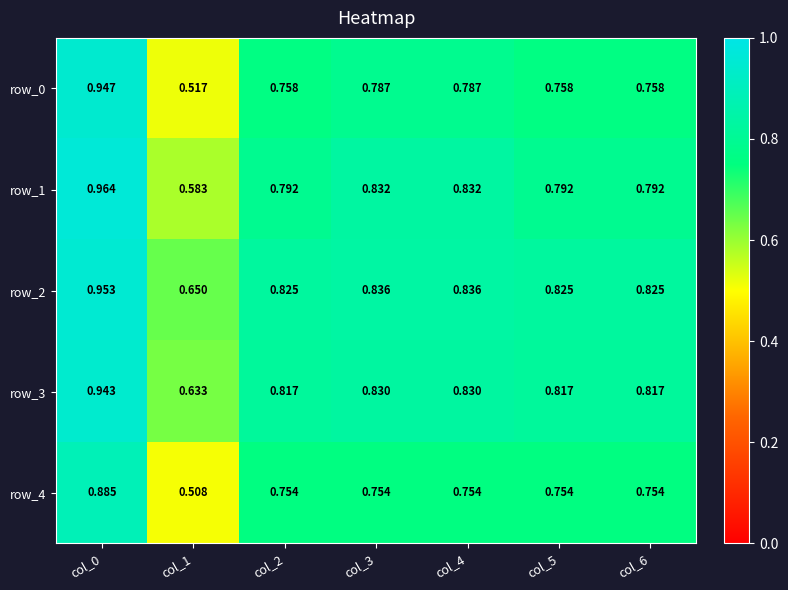

At which category is the sum across all series the highest?

col_0